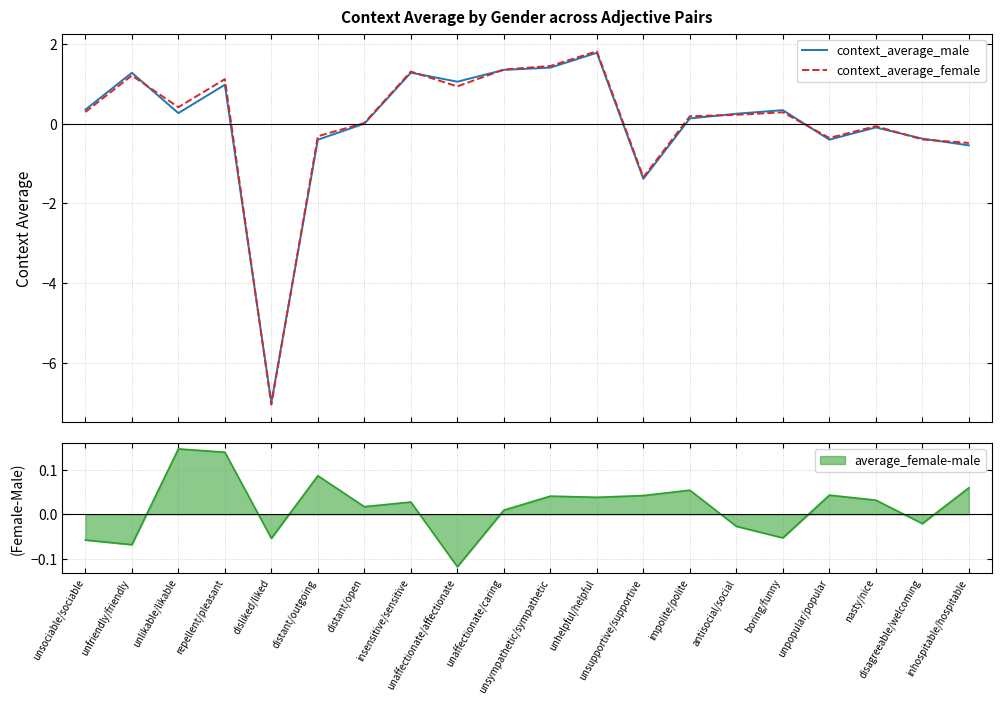

Reading left to right, extract all data points from this chart.

context_average_male: unsociable/sociable=0.4	unfriendly/friendly=1.3	unlikable/likable=0.3	repellent/pleasant=1.0	disliked/liked=-7.0	distant/outgoing=-0.4	distant/open=0.0	insensitive/sensitive=1.3	unaffectionate/affectionate=1.1	unaffectionate/caring=1.4	unsympathetic/sympathetic=1.4	unhelpful/helpful=1.8	unsupportive/supportive=-1.4	impolite/polite=0.1	antisocial/social=0.3	boring/funny=0.3	unpopular/popular=-0.4	nasty/nice=-0.1	disagreeable/welcoming=-0.4	inhospitable/hospitable=-0.5
context_average_female: unsociable/sociable=0.3	unfriendly/friendly=1.2	unlikable/likable=0.4	repellent/pleasant=1.1	disliked/liked=-7.1	distant/outgoing=-0.3	distant/open=0.0	insensitive/sensitive=1.3	unaffectionate/affectionate=0.9	unaffectionate/caring=1.4	unsympathetic/sympathetic=1.5	unhelpful/helpful=1.8	unsupportive/supportive=-1.3	impolite/polite=0.2	antisocial/social=0.2	boring/funny=0.3	unpopular/popular=-0.4	nasty/nice=-0.1	disagreeable/welcoming=-0.4	inhospitable/hospitable=-0.5